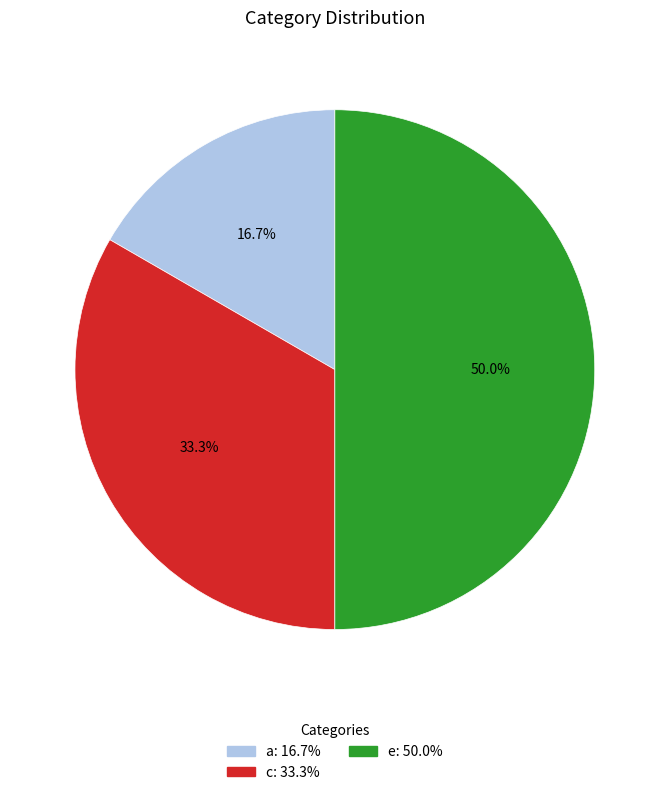

To the nearest percent, what is the combined percentage of e and a?

67%